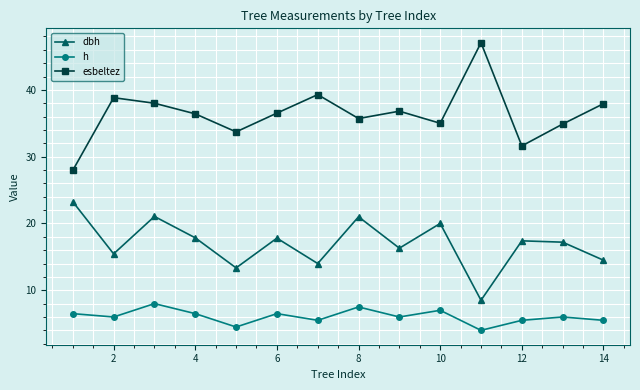

List the series in order of their overall mean, highest first.

esbeltez, dbh, h